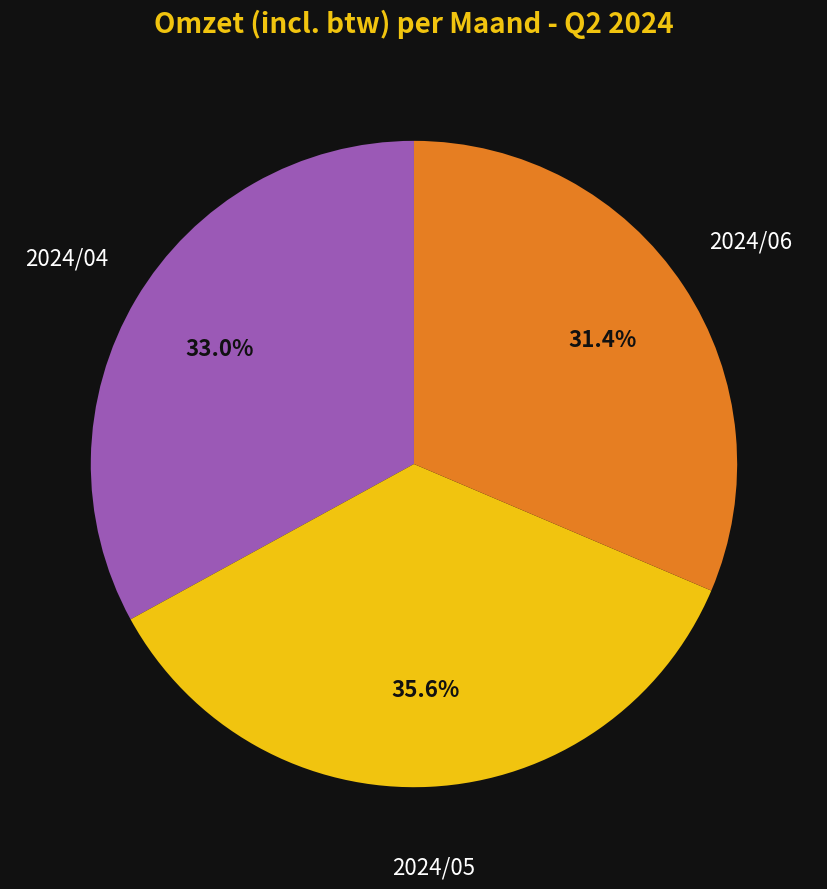

Is there a majority slice in this chart?

No